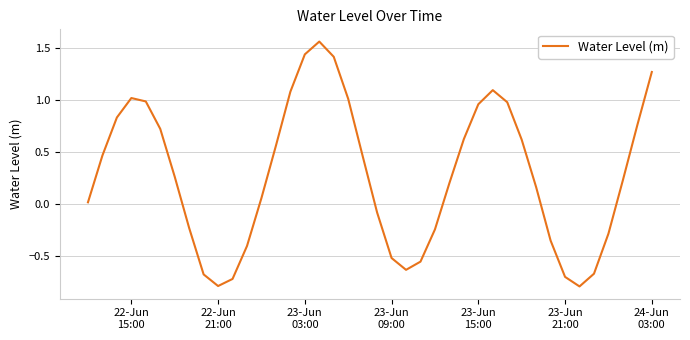

What is the minimum value shown in the chart?

-0.8